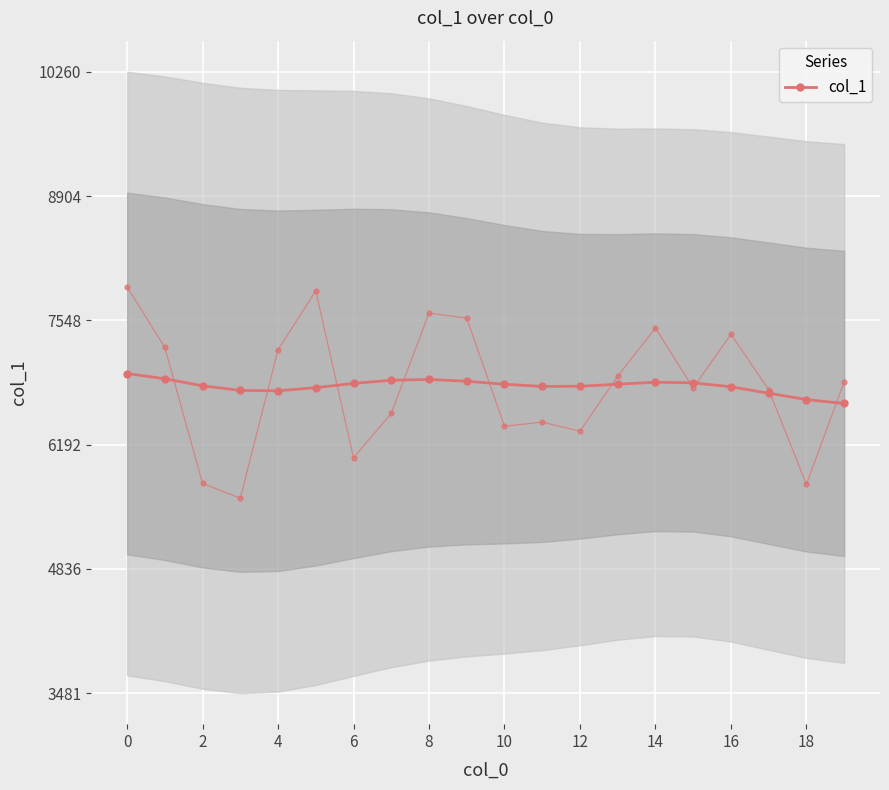

How many lines are shown in the chart?

1